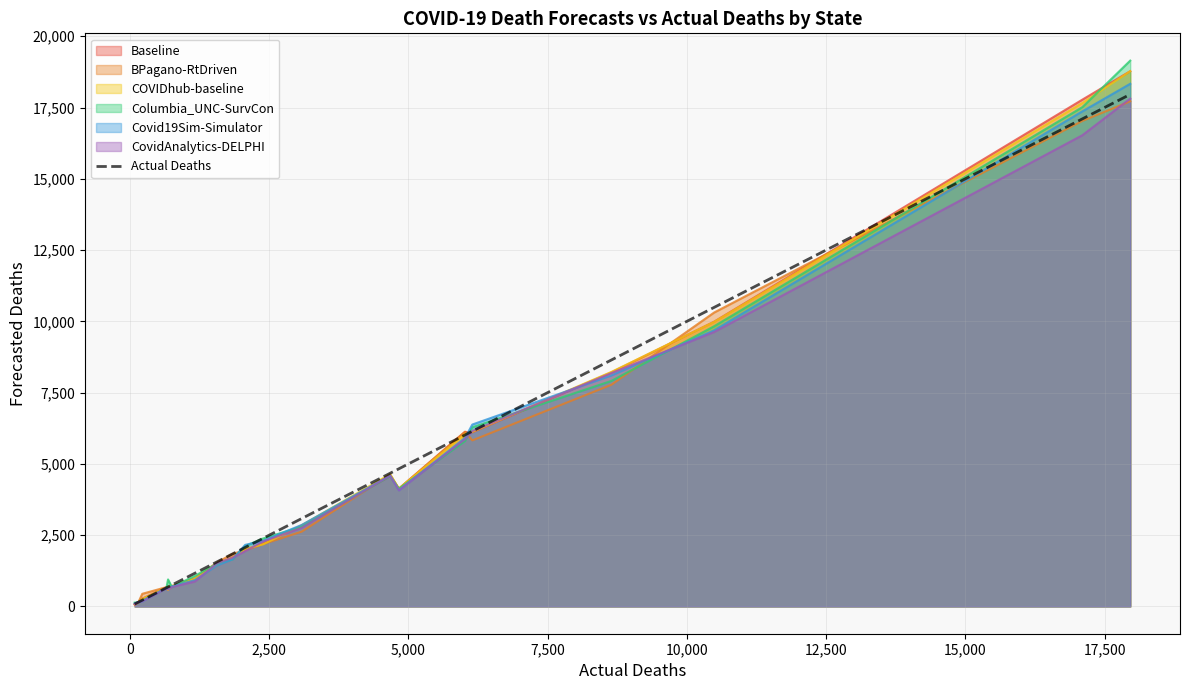

What is the maximum value for Actual Deaths?

17961.0